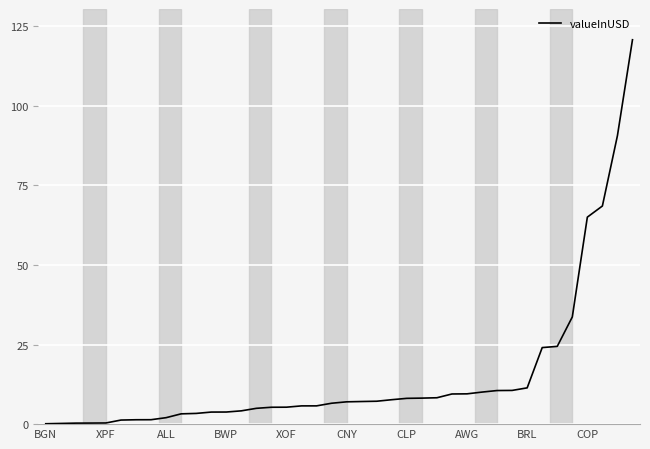

What is the greatest value displayed?

120.7